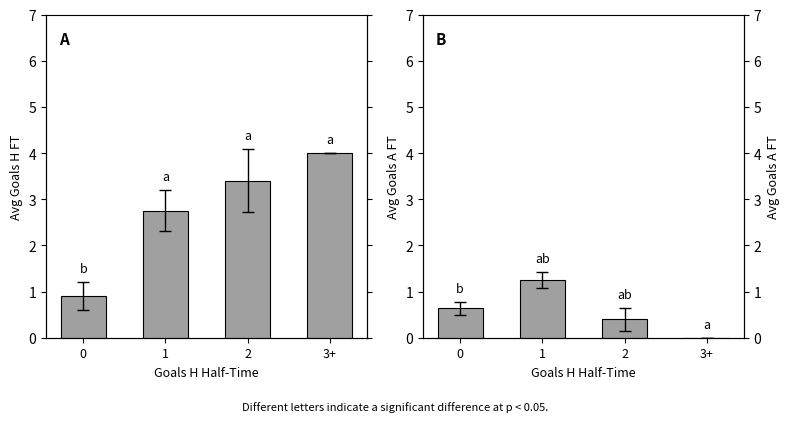

Reading right to left, what are all the values shown in this chart?

Avg Goals H FT: 4.0	3.4	2.8	0.9
Avg Goals A FT: 0.0	0.4	1.2	0.6